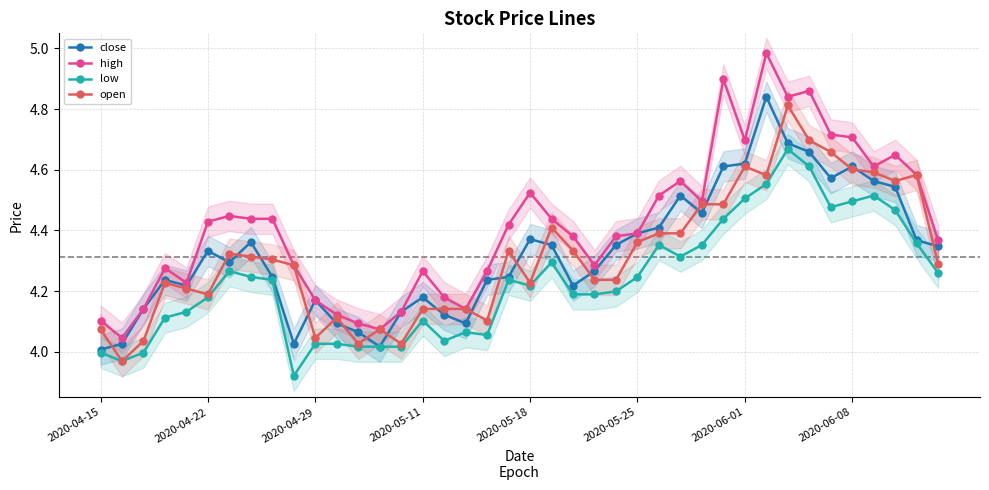

True or false: low and open intersect in this chart.

False